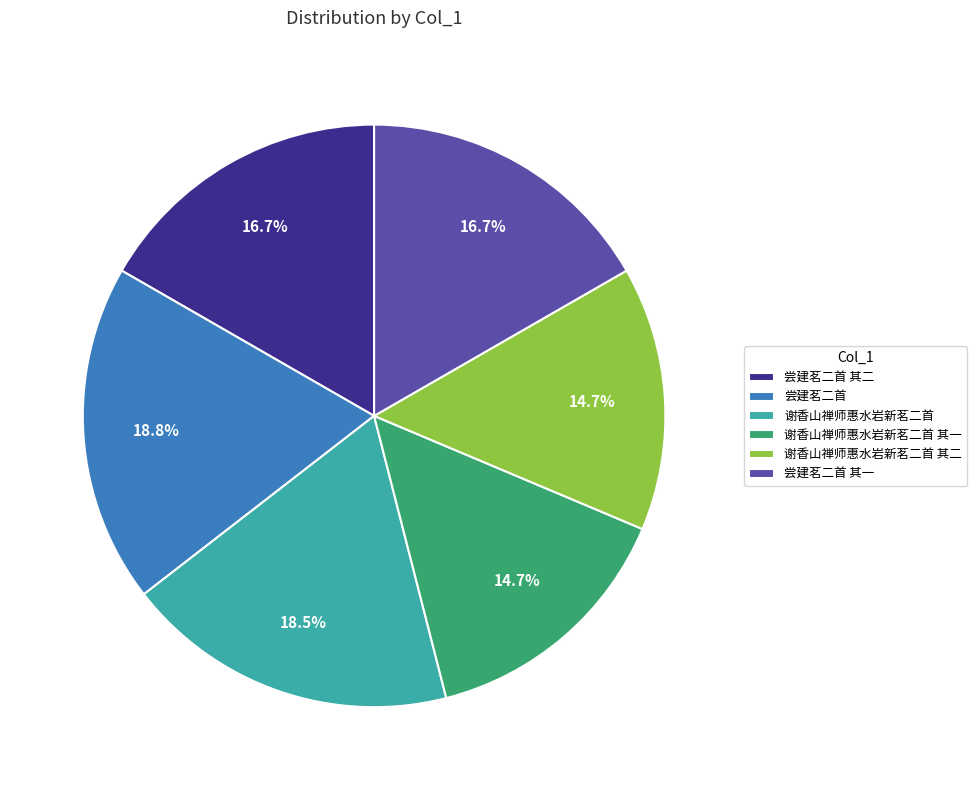

Which has a higher value, 谢香山禅师惠水岩新茗二首 or 谢香山禅师惠水岩新茗二首 其二?

谢香山禅师惠水岩新茗二首